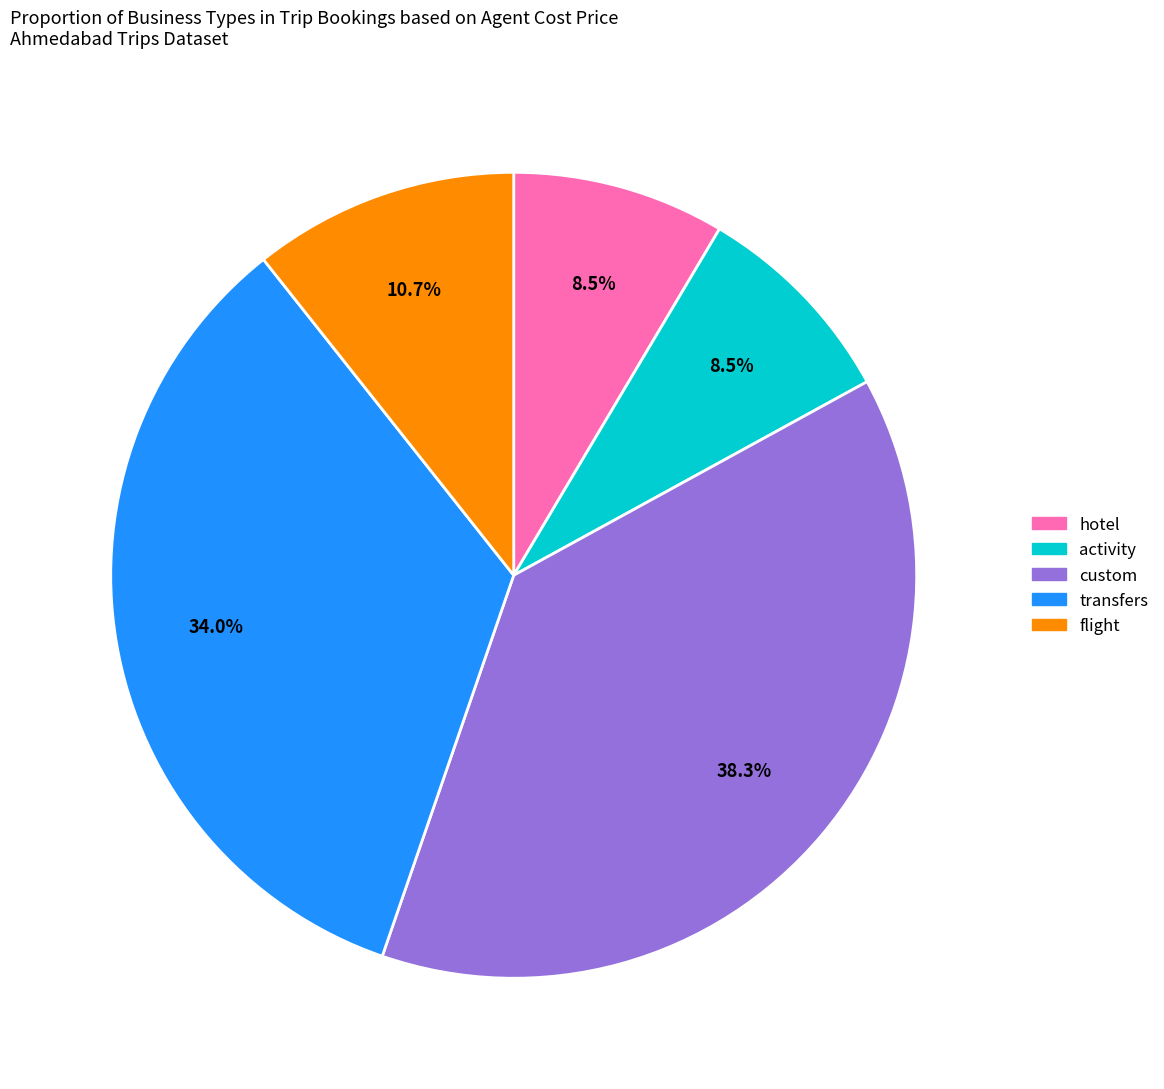

Is there any slice that represents more than half of the pie?

No